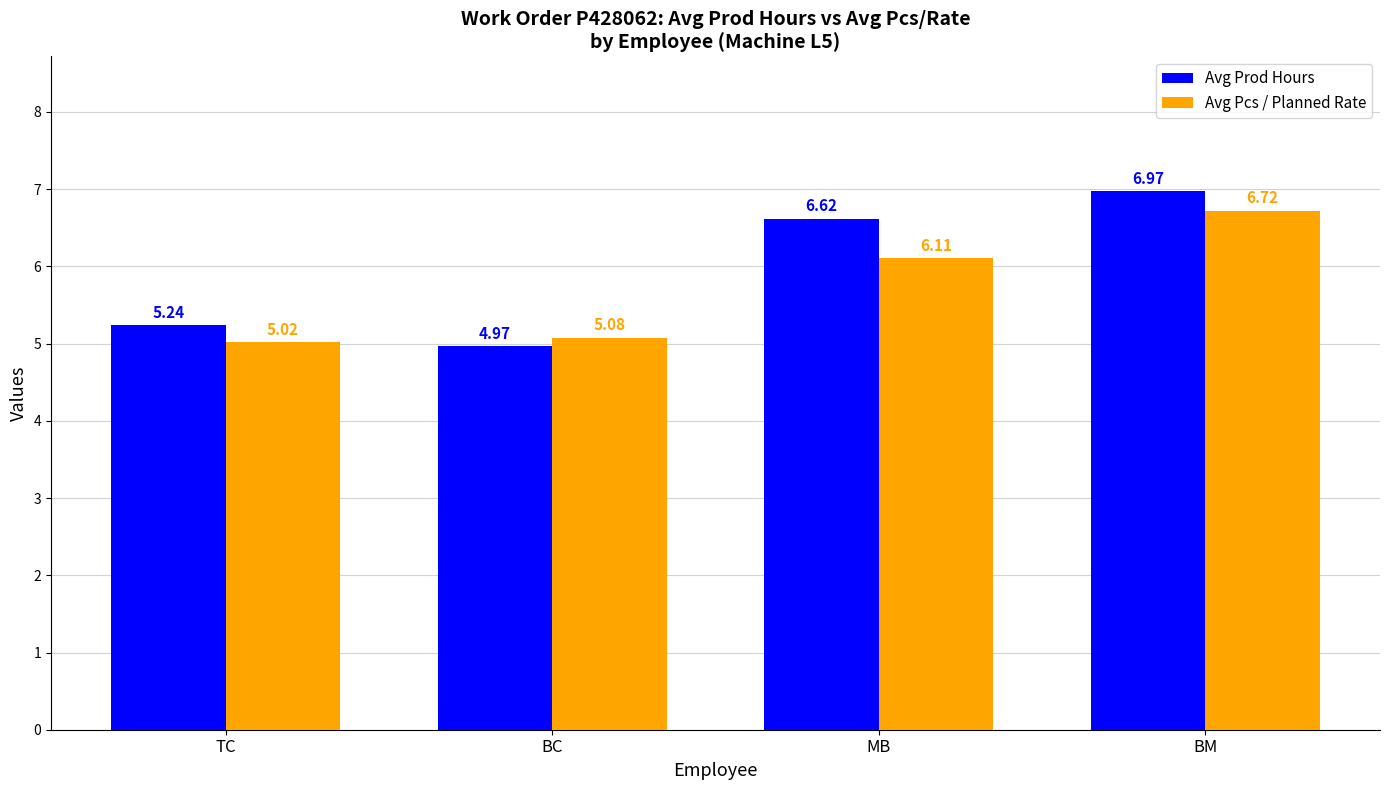

How many categories are shown in the chart?

4